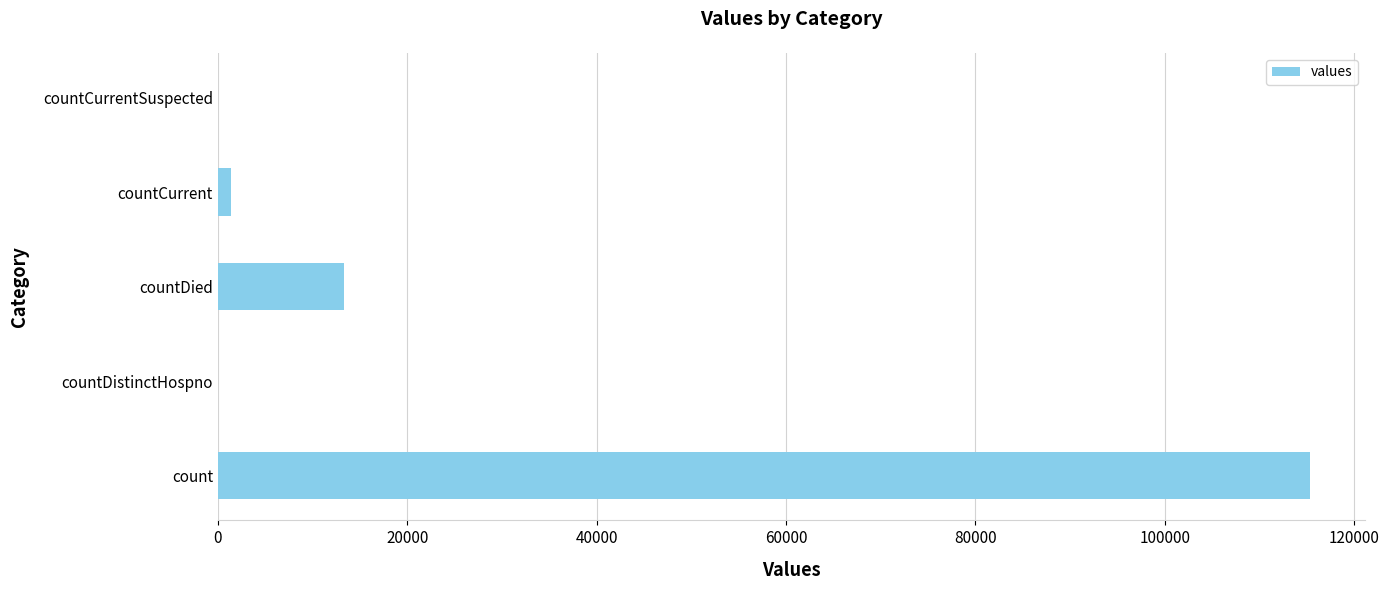

Approximately how many times larger is the value at count compared to countDied?

8.6